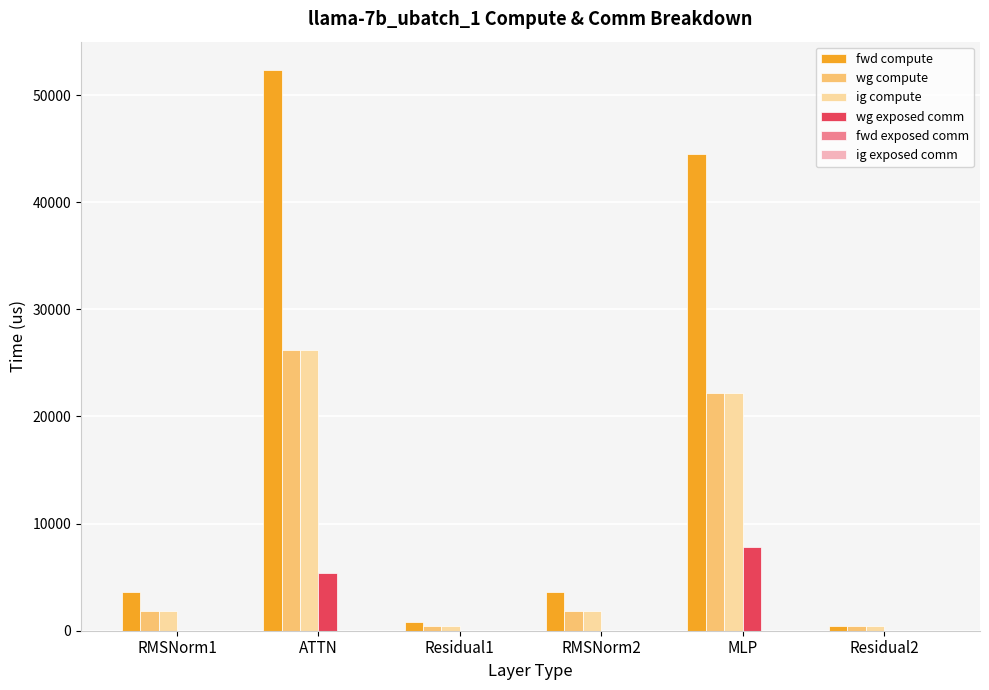

Does the chart contain stacked bars?

No